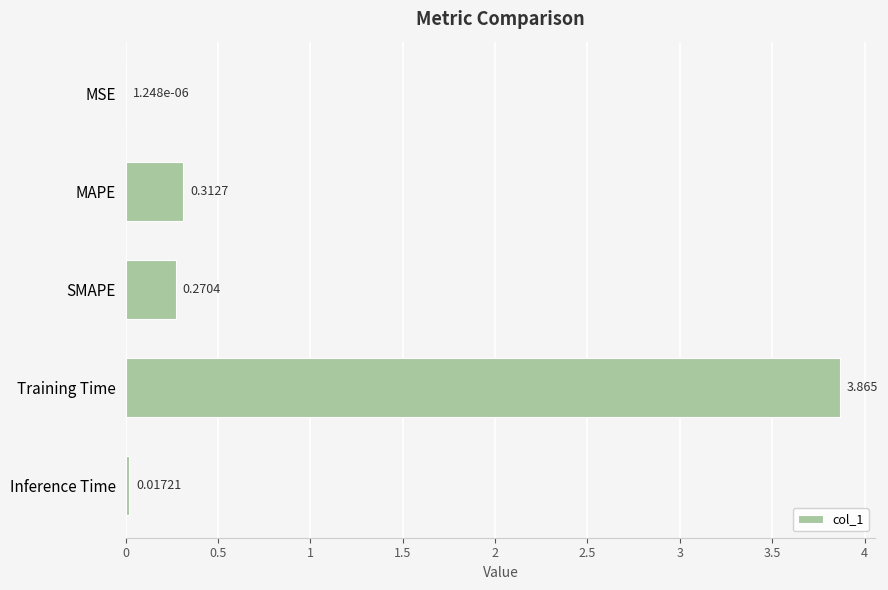

Are the bars horizontal?

Yes